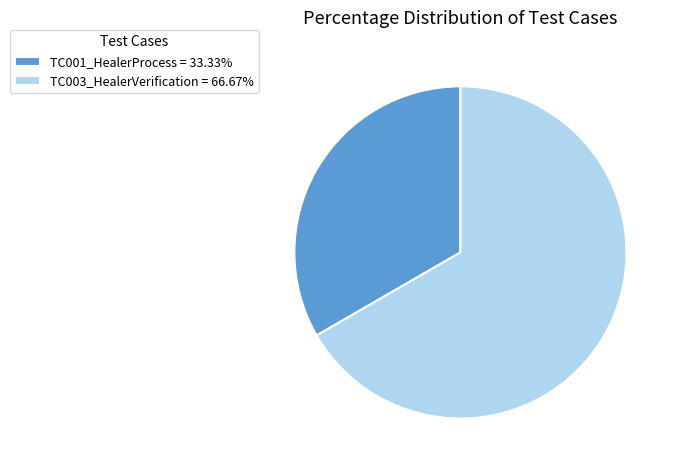

Between TC003_HealerVerification and TC001_HealerProcess, which is larger?

TC003_HealerVerification